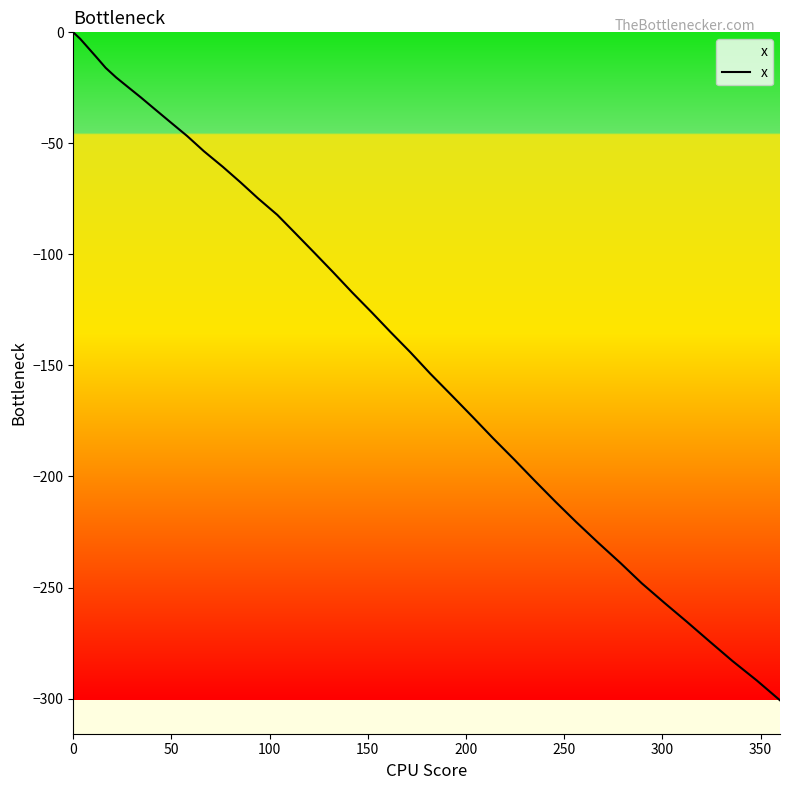

What is the minimum value shown in the chart?

-300.8